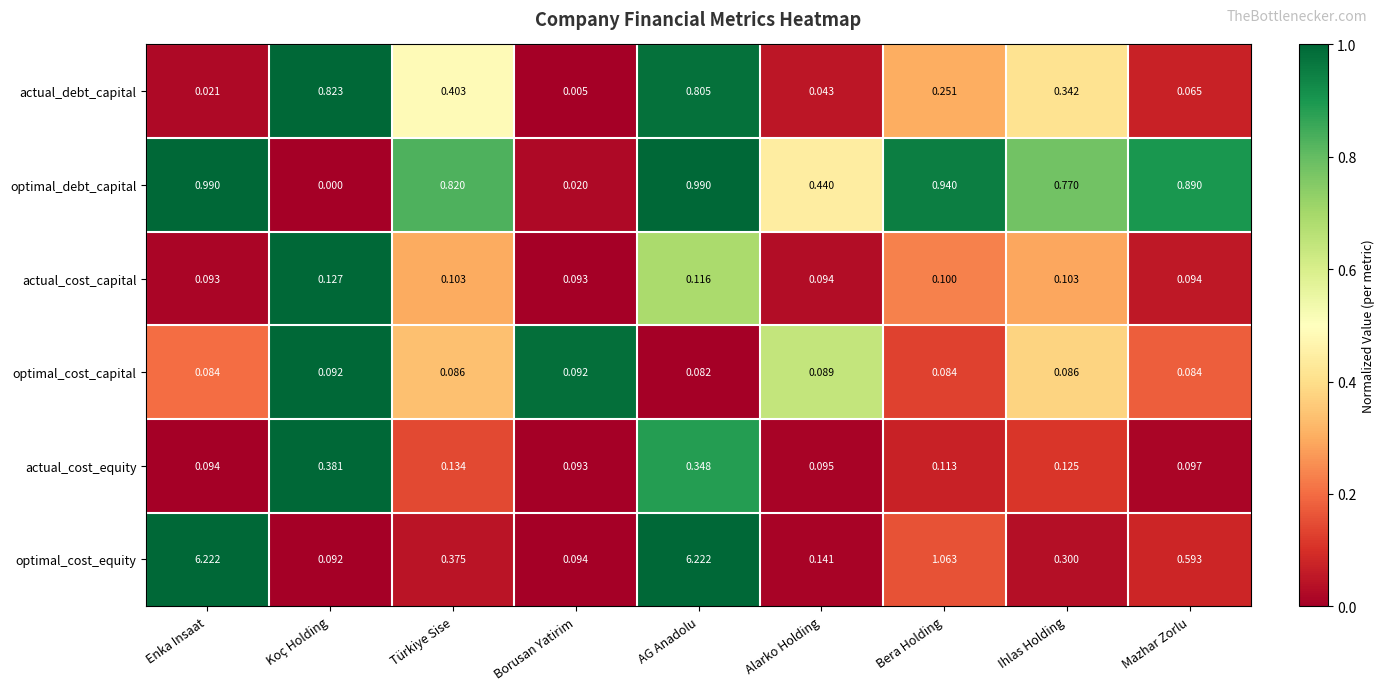

Count the number of data series in this chart.

6